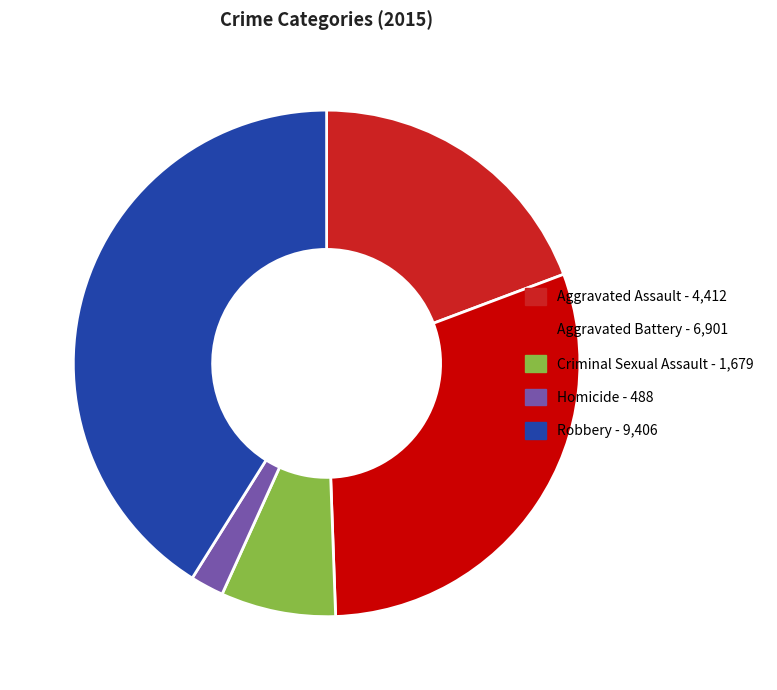

Between Aggravated Battery and Homicide, which is larger?

Aggravated Battery